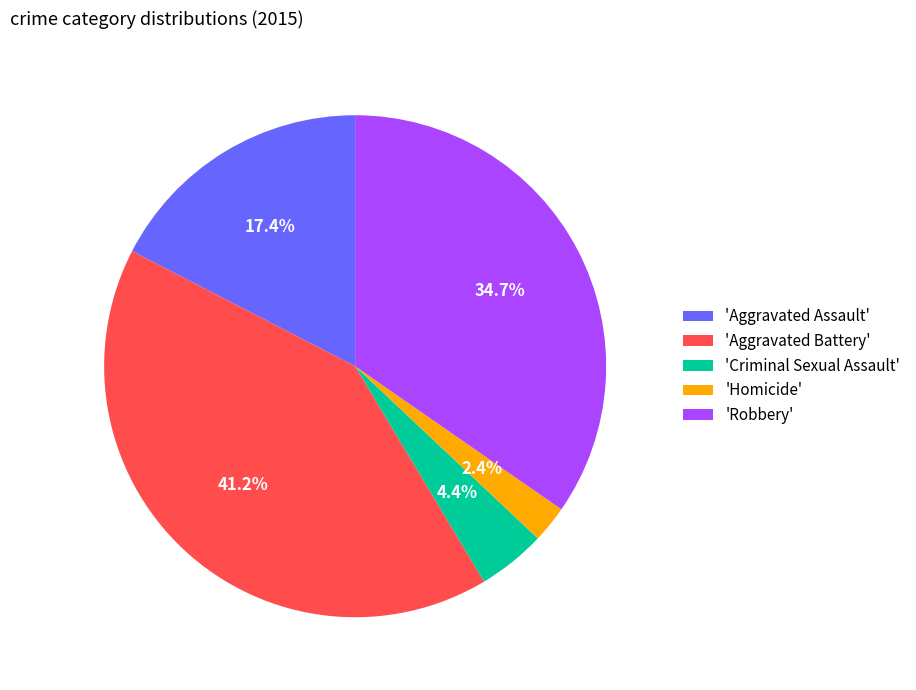

What percentage is NOT represented by 'Criminal Sexual Assault'?

95.6%